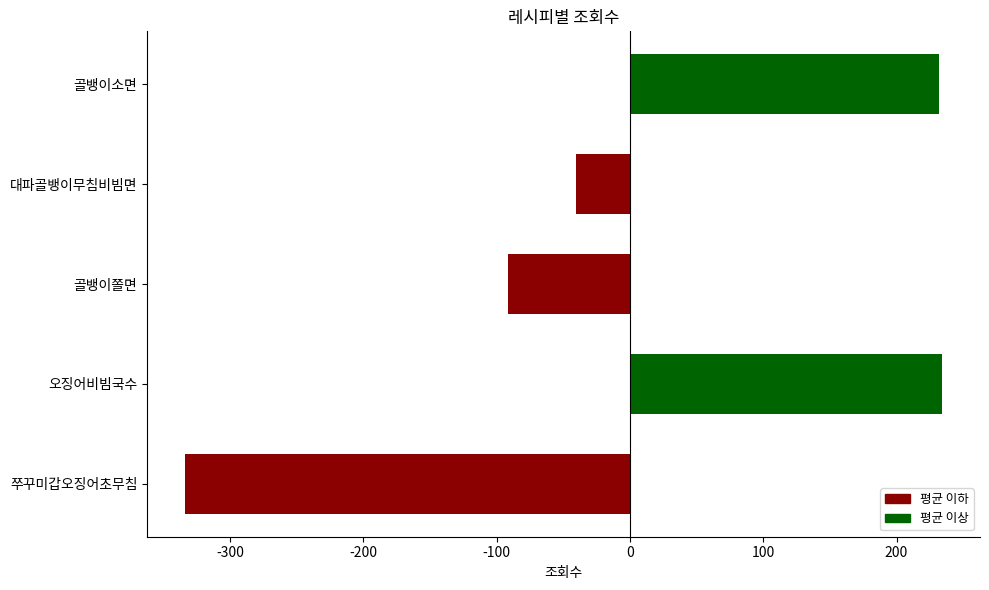

Which has a higher value, 대파골뱅이무침비빔면 or 골뱅이쫄면?

대파골뱅이무침비빔면